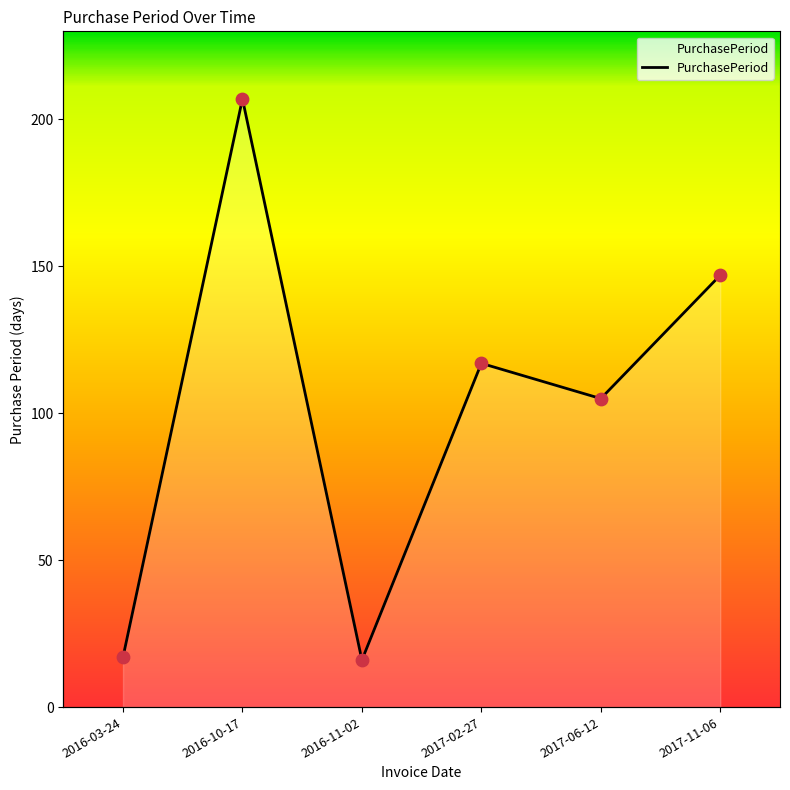

Approximately how many times larger is the value at 2016-11-02 compared to 2017-11-06?

0.1